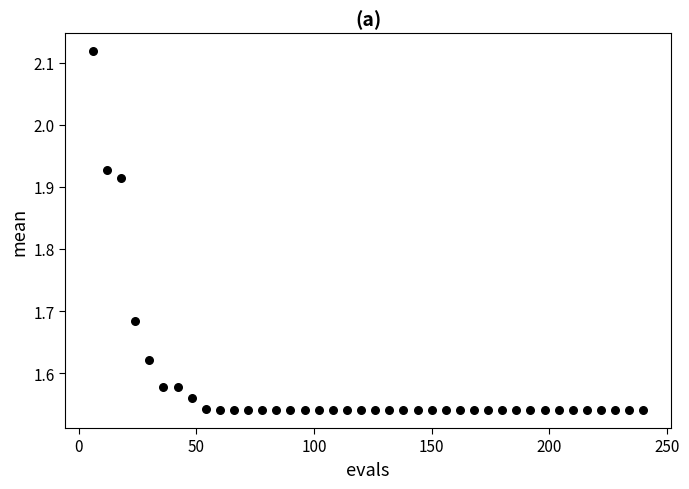

What is the range of Y values (max minus min)?

0.6